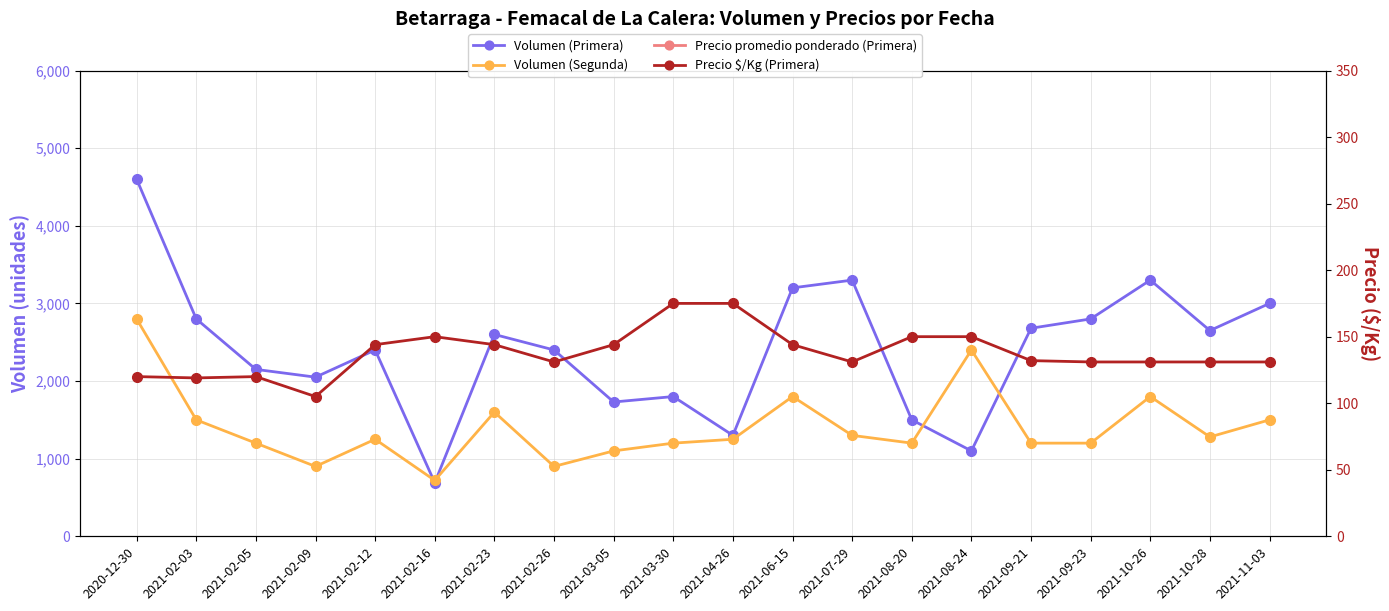

Reading left to right, extract all data points from this chart.

Volumen (Primera): 2020-12-30=4600	2021-02-03=2800	2021-02-05=2150	2021-02-09=2050	2021-02-12=2400	2021-02-16=690	2021-02-23=2600	2021-02-26=2400	2021-03-05=1730	2021-03-30=1800	2021-04-26=1300	2021-06-15=3200	2021-07-29=3300	2021-08-20=1500	2021-08-24=1100	2021-09-21=2680	2021-09-23=2800	2021-10-26=3300	2021-10-28=2650	2021-11-03=3000
Volumen (Segunda): 2020-12-30=2800	2021-02-03=1500	2021-02-05=1200	2021-02-09=900	2021-02-12=1250	2021-02-16=720	2021-02-23=1600	2021-02-26=900	2021-03-05=1100	2021-03-30=1200	2021-04-26=1250	2021-06-15=1800	2021-07-29=1300	2021-08-20=1200	2021-08-24=2400	2021-09-21=1200	2021-09-23=1200	2021-10-26=1800	2021-10-28=1280	2021-11-03=1500
Precio promedio ponderado (Primera): 2020-12-30=480	2021-02-03=477	2021-02-05=480	2021-02-09=421	2021-02-12=575	2021-02-16=600	2021-02-23=577	2021-02-26=523	2021-03-05=578	2021-03-30=700	2021-04-26=700	2021-06-15=575	2021-07-29=523	2021-08-20=600	2021-08-24=600	2021-09-21=526	2021-09-23=525	2021-10-26=524	2021-10-28=525	2021-11-03=523
Precio $/Kg (Primera): 2020-12-30=120	2021-02-03=119	2021-02-05=120	2021-02-09=105	2021-02-12=144	2021-02-16=150	2021-02-23=144	2021-02-26=131	2021-03-05=144	2021-03-30=175	2021-04-26=175	2021-06-15=144	2021-07-29=131	2021-08-20=150	2021-08-24=150	2021-09-21=132	2021-09-23=131	2021-10-26=131	2021-10-28=131	2021-11-03=131